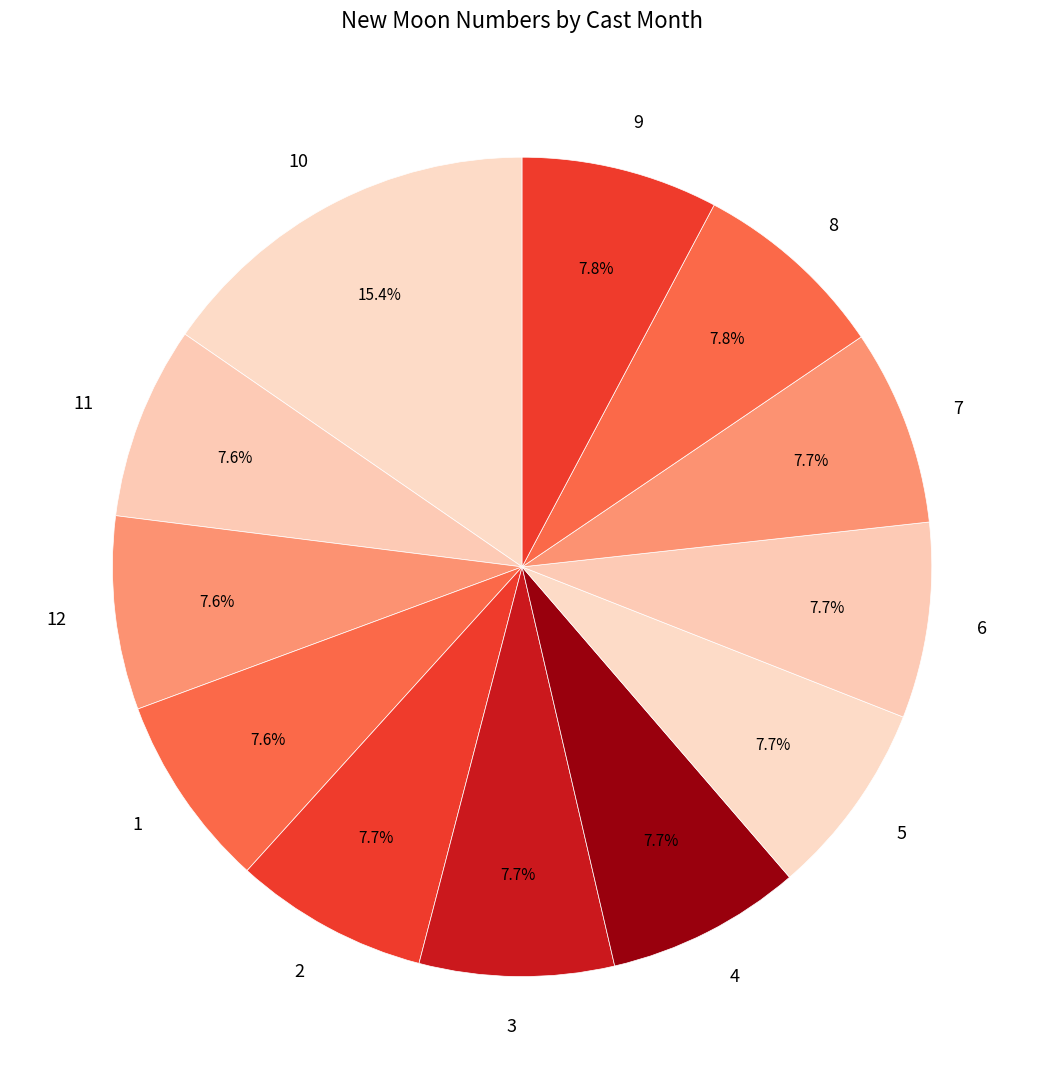

What percentage is the 7 slice, to the nearest percent?

8%